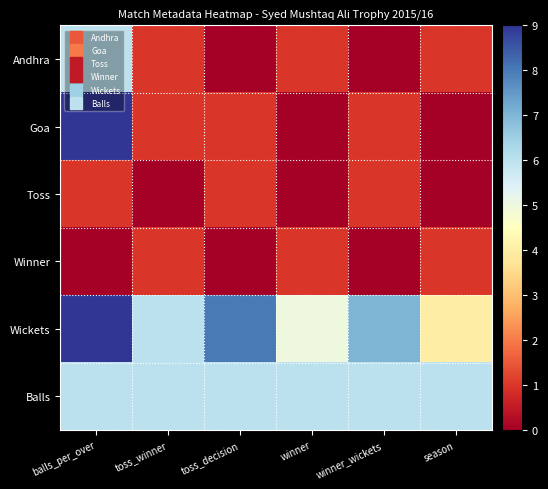

How many distinct data groups are displayed?

6